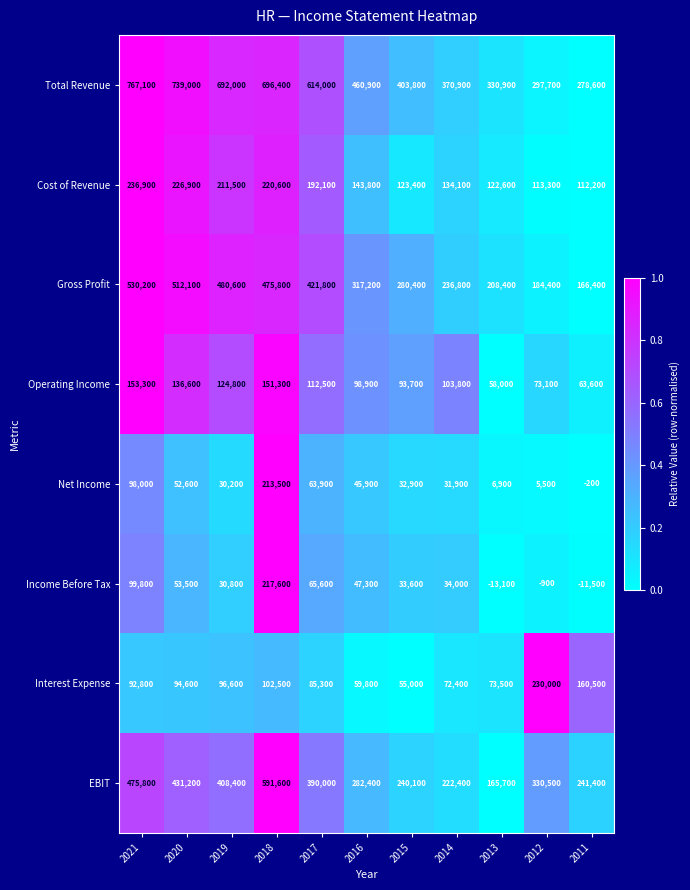

Which series has the largest range (max minus min)?

Total Revenue